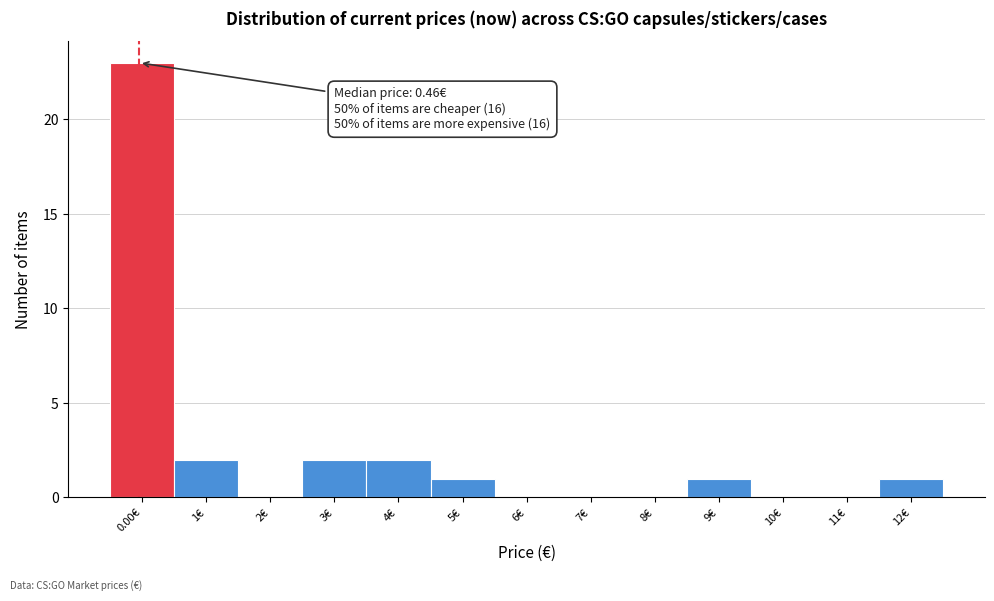

Reading left to right, transcribe all the data shown in this chart.

0.00€=23	1€=2	2€=0	3€=2	4€=2	5€=1	6€=0	7€=0	8€=0	9€=1	10€=0	11€=0	12€=1